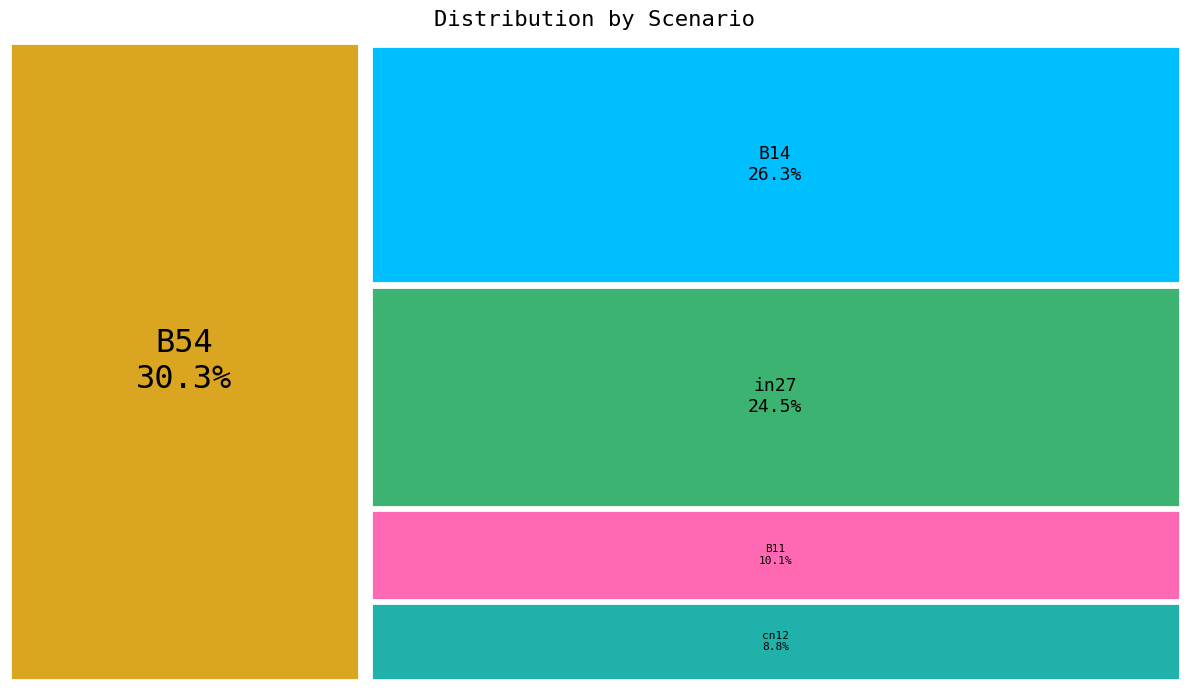

How many slices are in this pie chart?

5